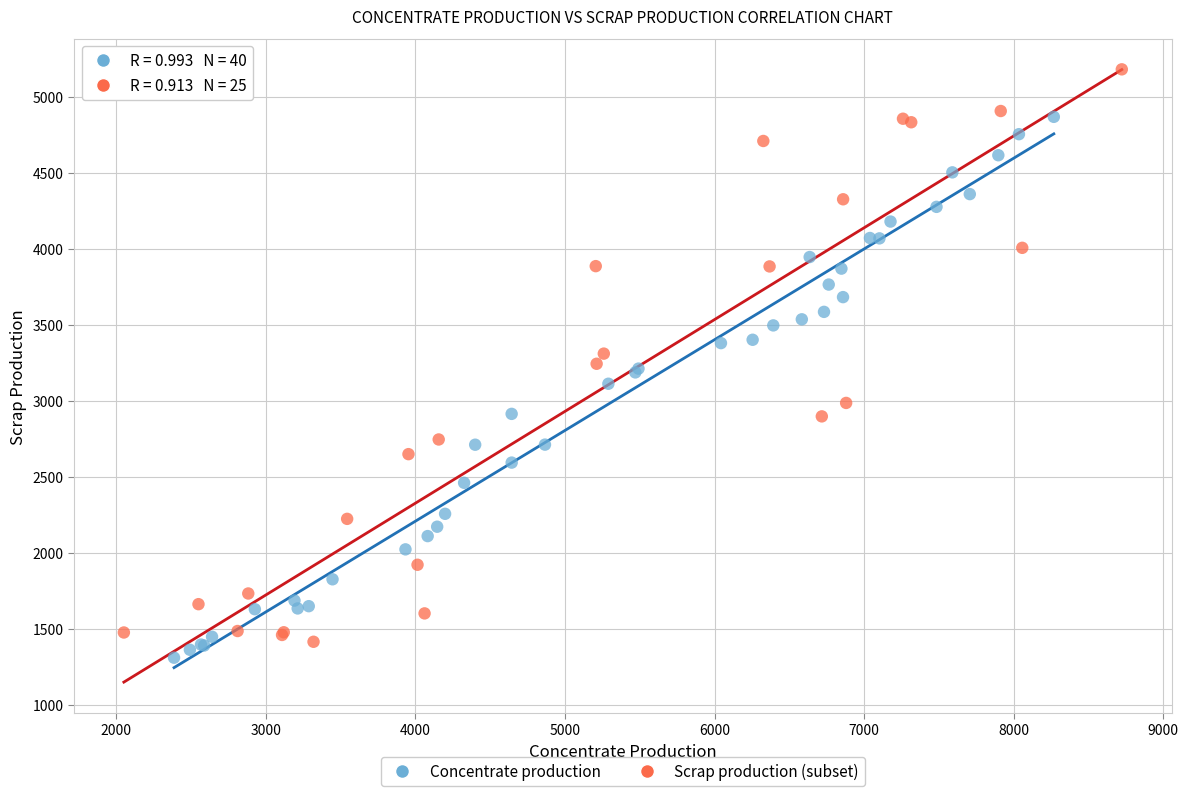

Which series contains the highest Y value?

Scrap production (subset)